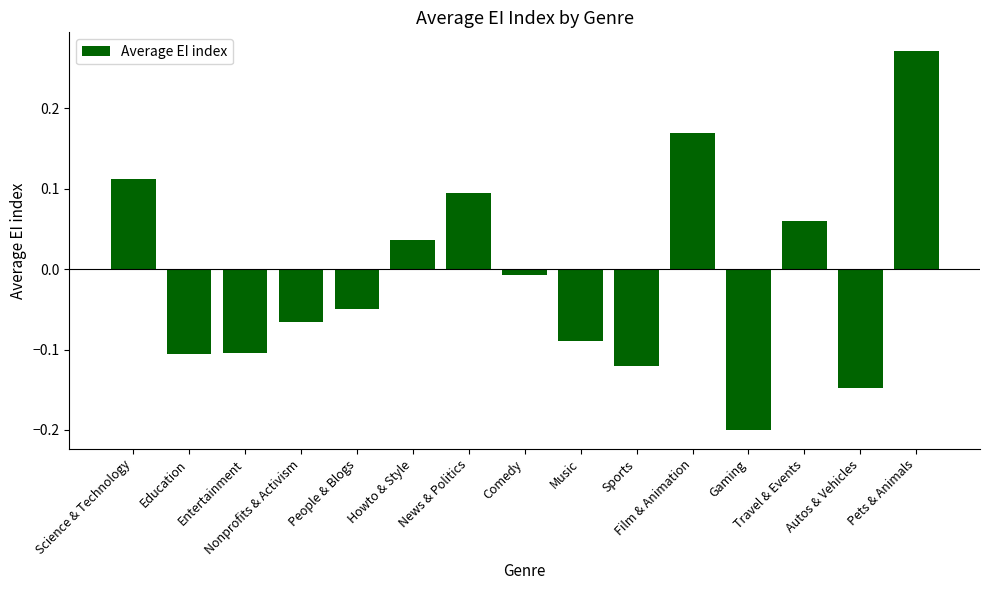

What is the difference between the maximum and minimum values?

0.5